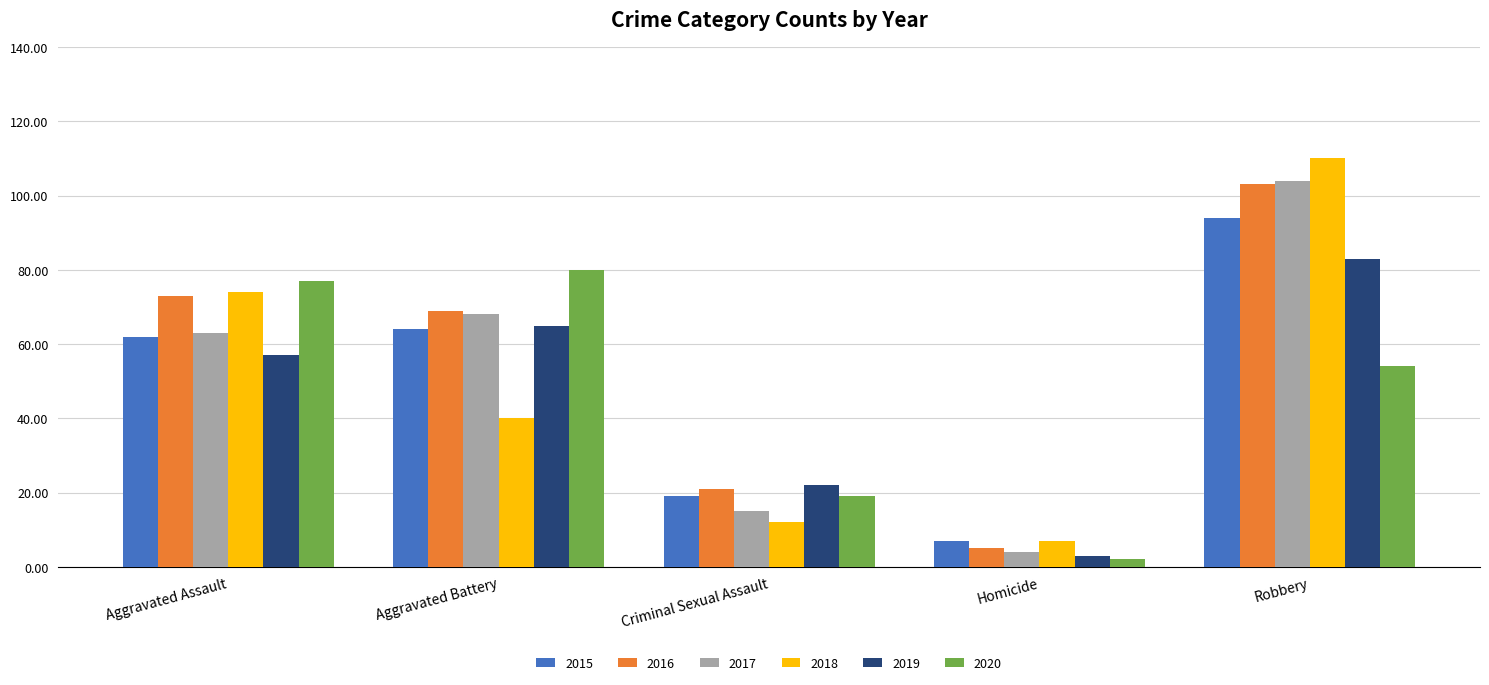

Is it true that 2015 equals 147 at Robbery?

False